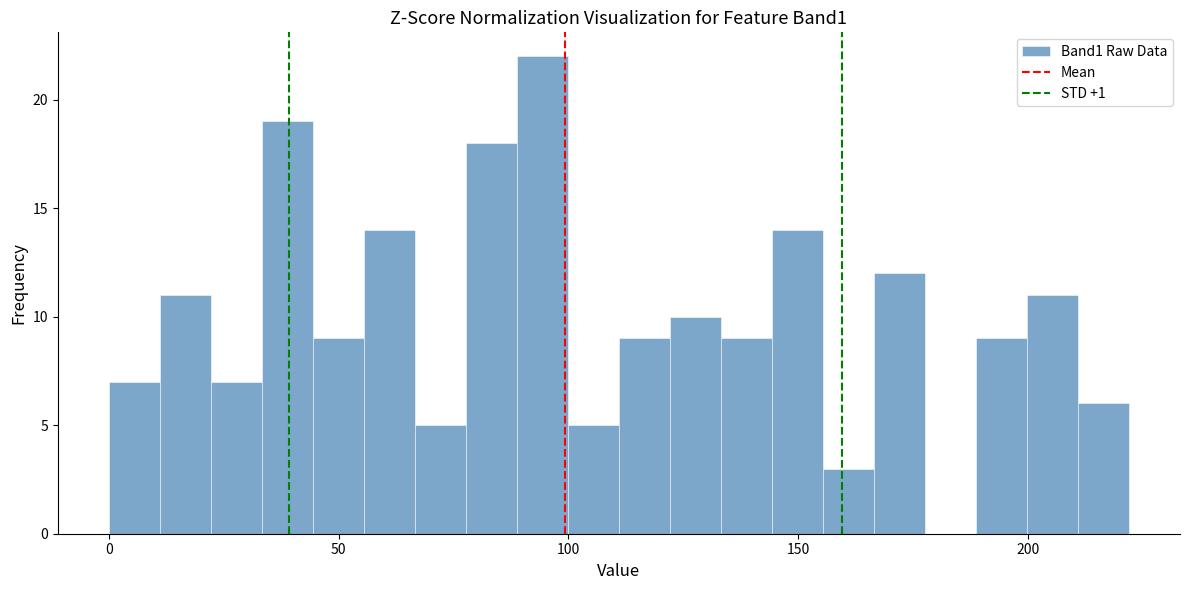

Around what value on the x-axis is the tallest bar? Give the approximate position of its centre, as read against the axis.

95